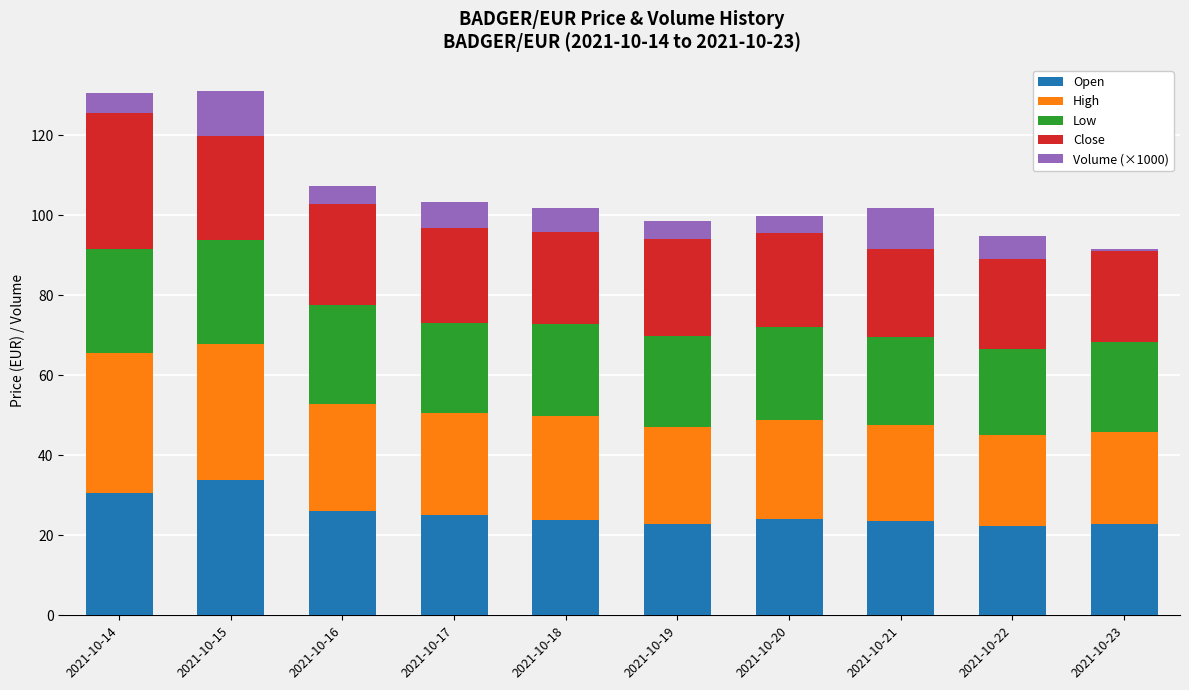

At which label does Open reach its peak?

2021-10-15